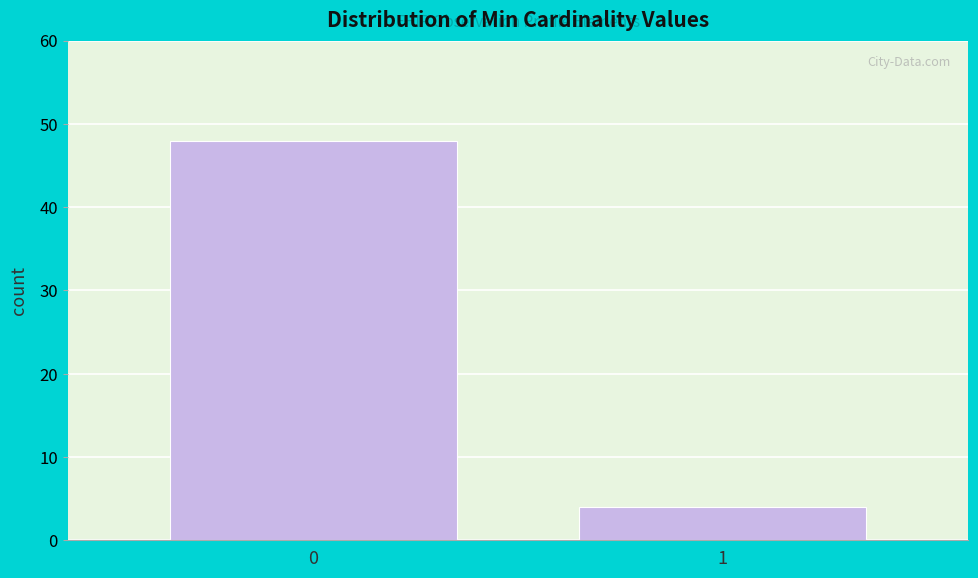

Reading left to right, transcribe all the data shown in this chart.

0=48	1=4